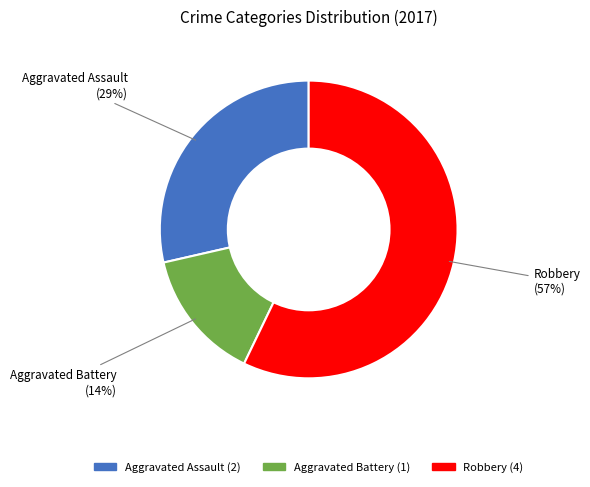

To the nearest percent, what is the difference between the largest and smallest slice percentages?

43%